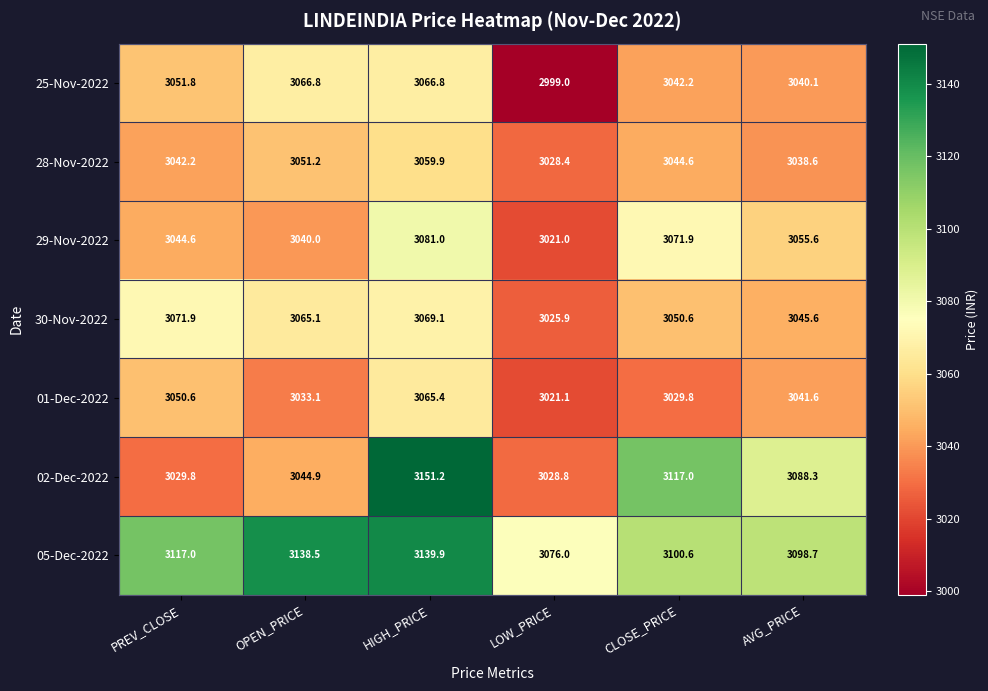

At which category does the chart reach its minimum across all series?

LOW_PRICE